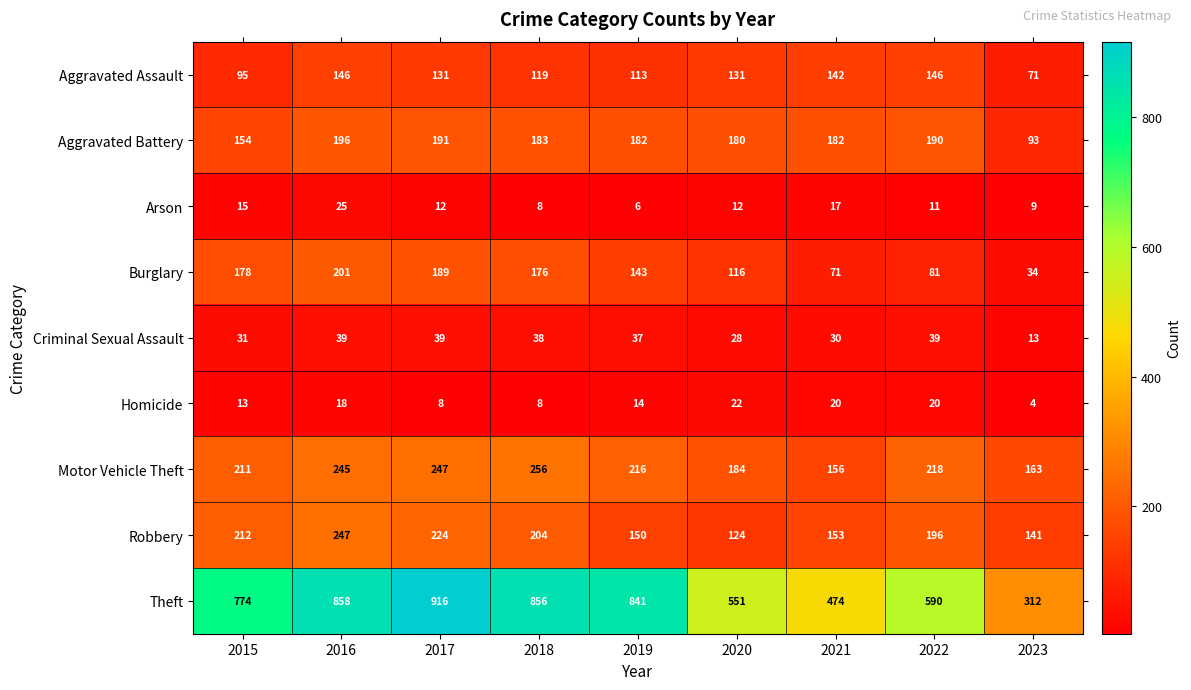

What is the difference between the maximum and minimum values in the Aggravated Battery series?

103